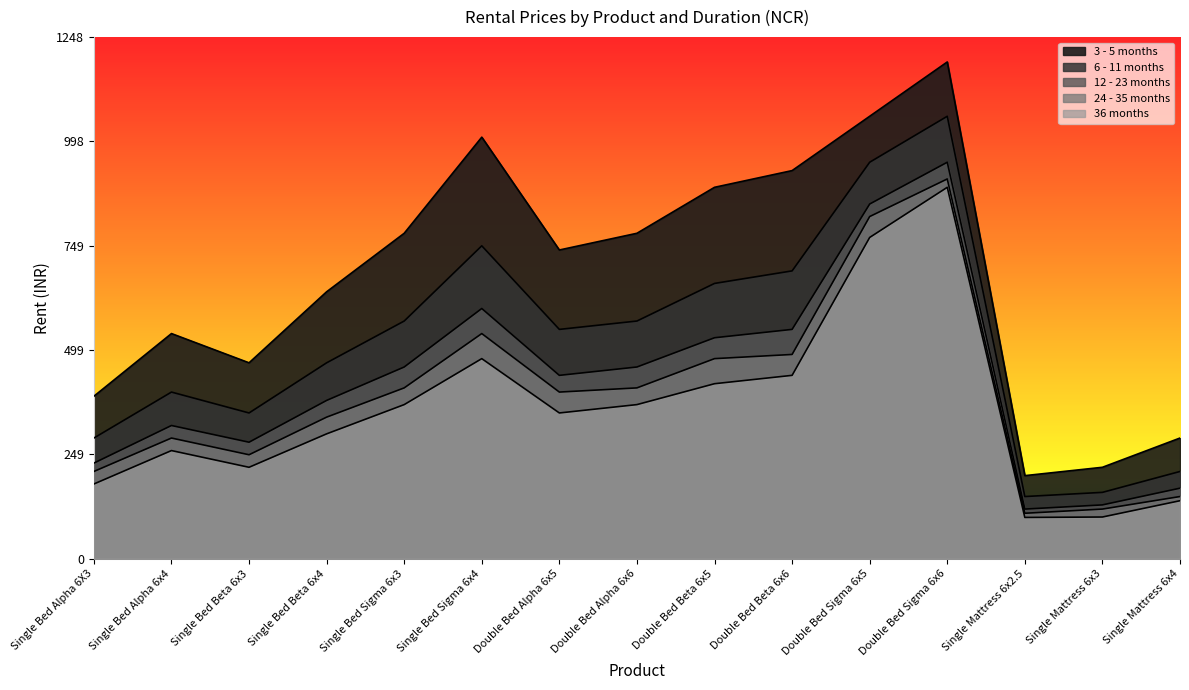

In 36 months, how many points are lower than both neighbors (excluding endpoints)?

3